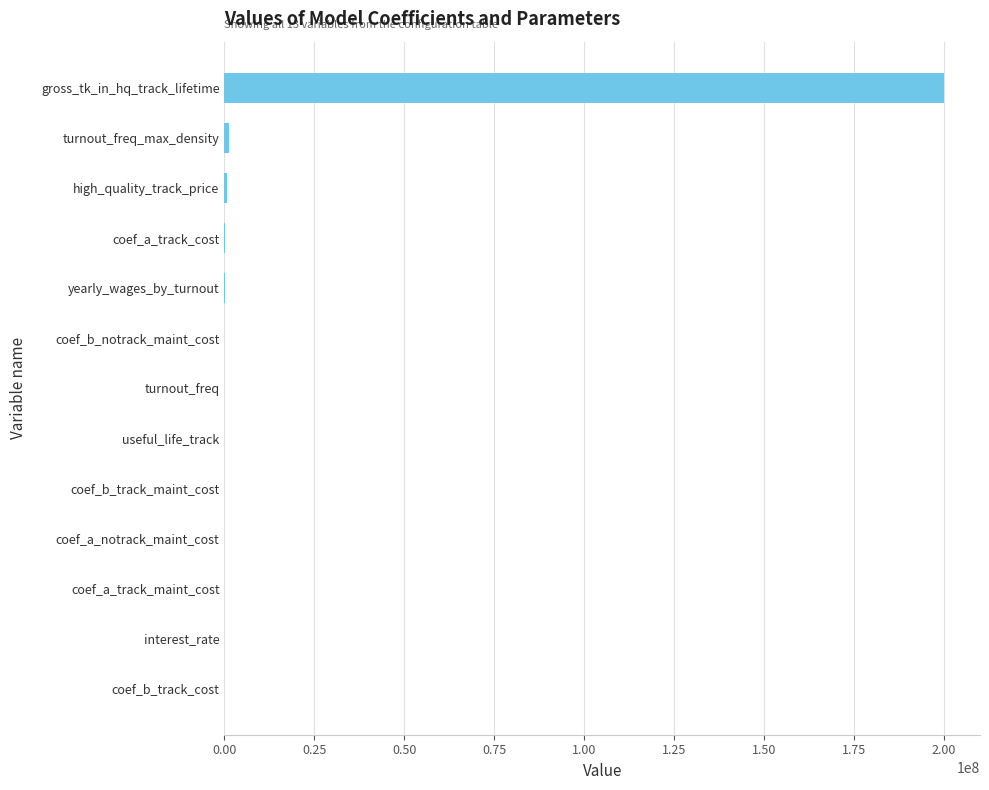

What is the sum of all values?

202285197.3